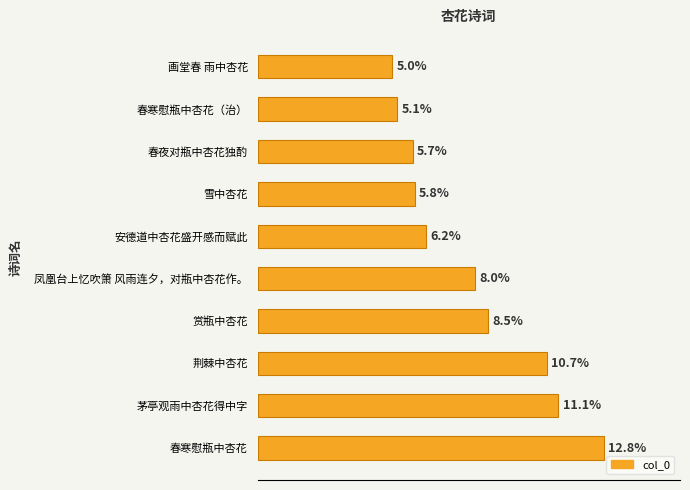

Does the chart contain any negative values?

No